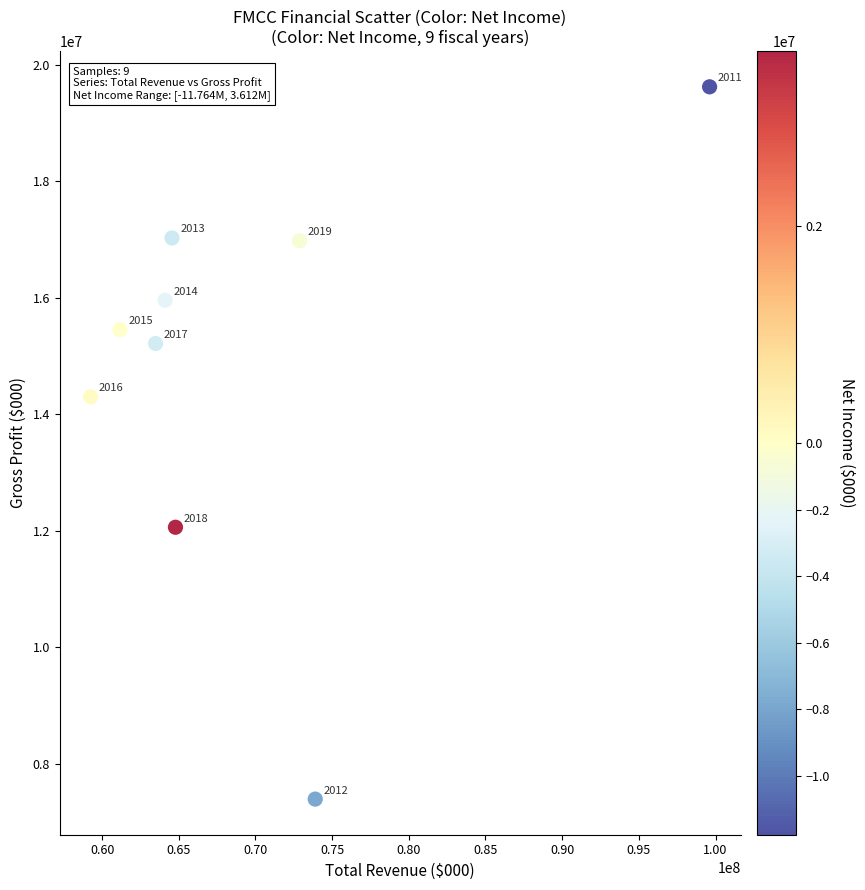

What Y value in the scatter plot is closest to 13509500?

14301000